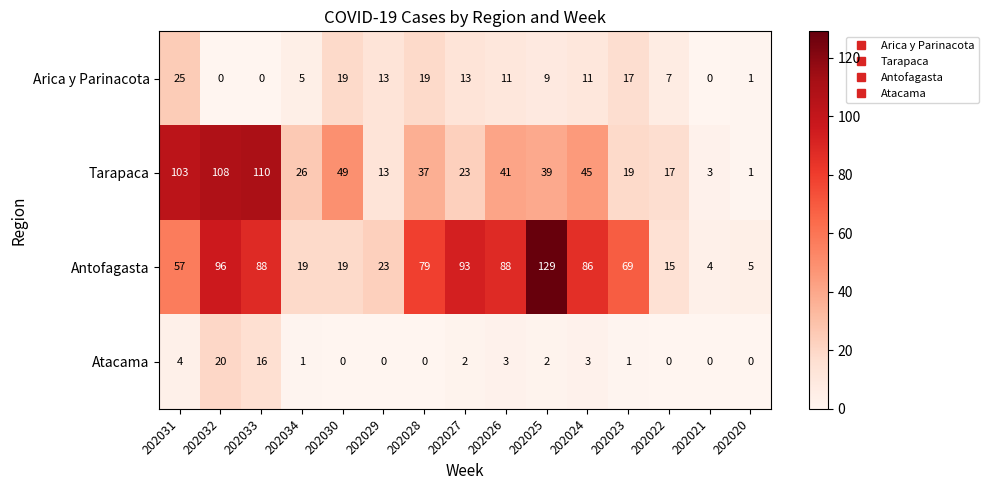

Between 202031 and 202034, which series saw the biggest shift?

Tarapaca